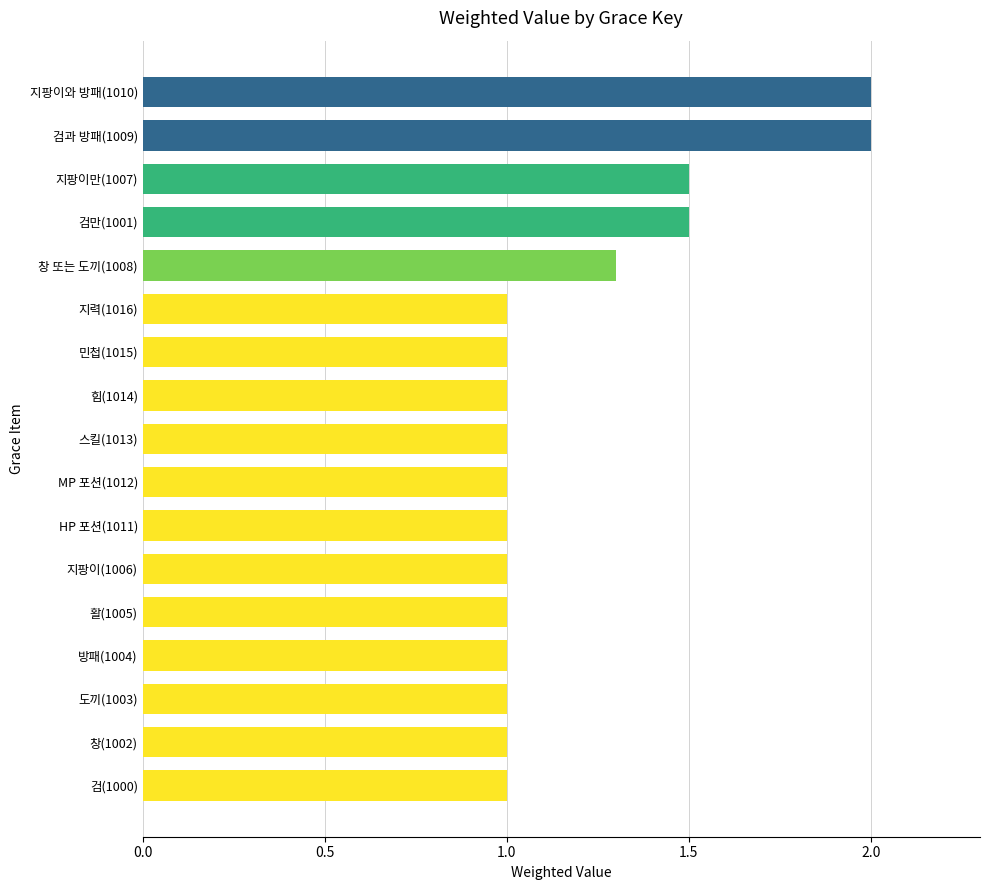

Are the bars grouped side by side (vs. stacked)?

No